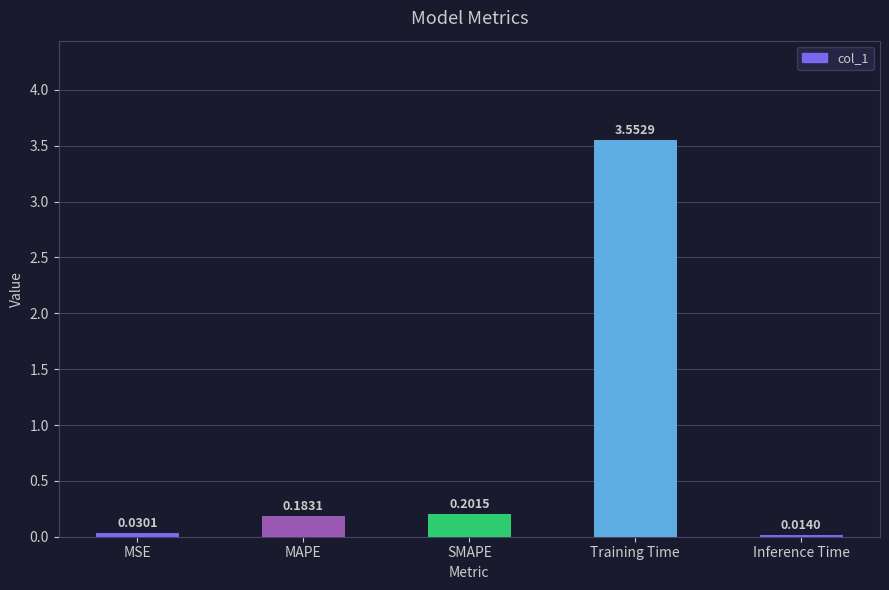

What is the label of the 1st bar from the right?

Inference Time